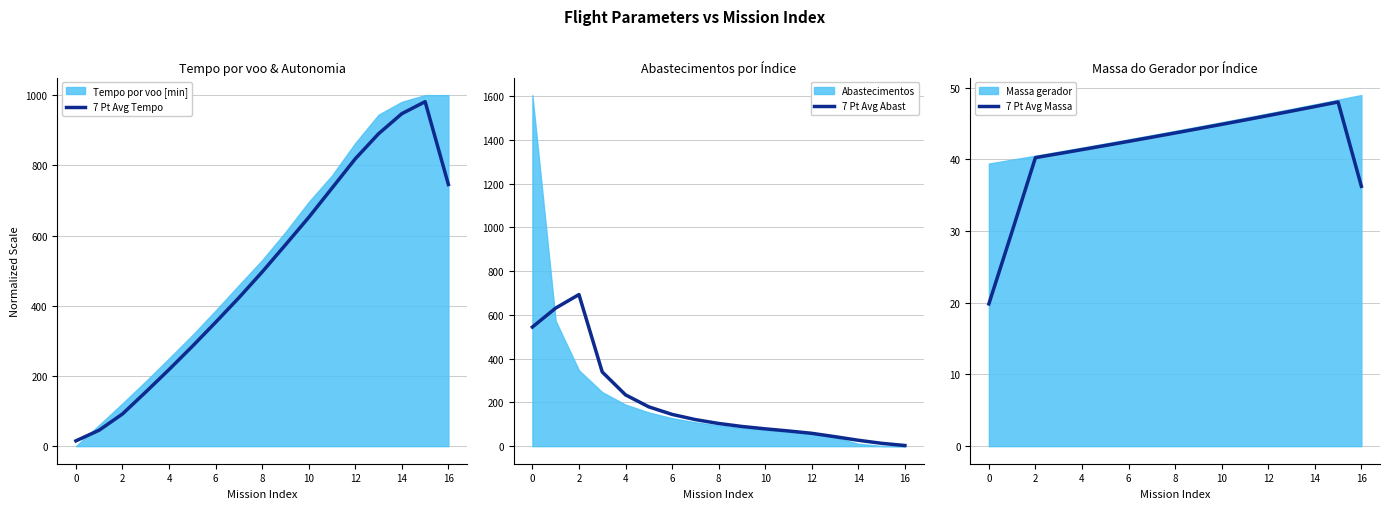

How many intersections are there between 7 Pt Avg Abast and 7 Pt Avg Massa?

1